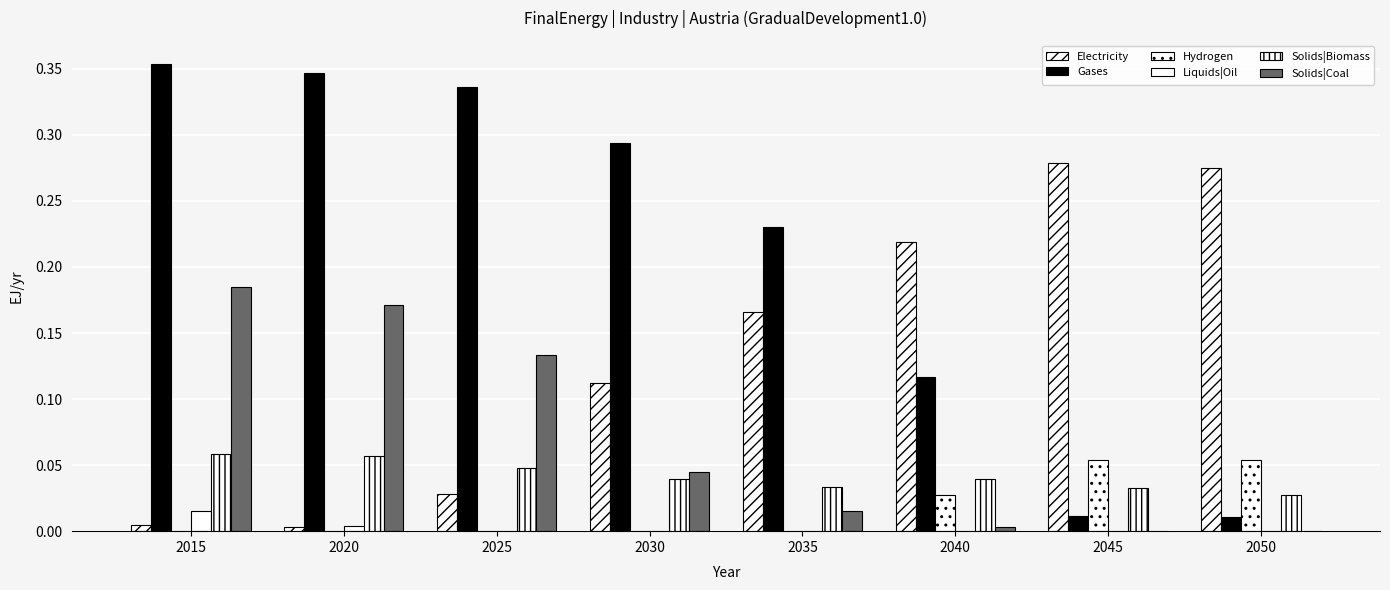

List the series in order of their peak value, highest first.

Gases, Electricity, Solids|Coal, Solids|Biomass, Hydrogen, Liquids|Oil